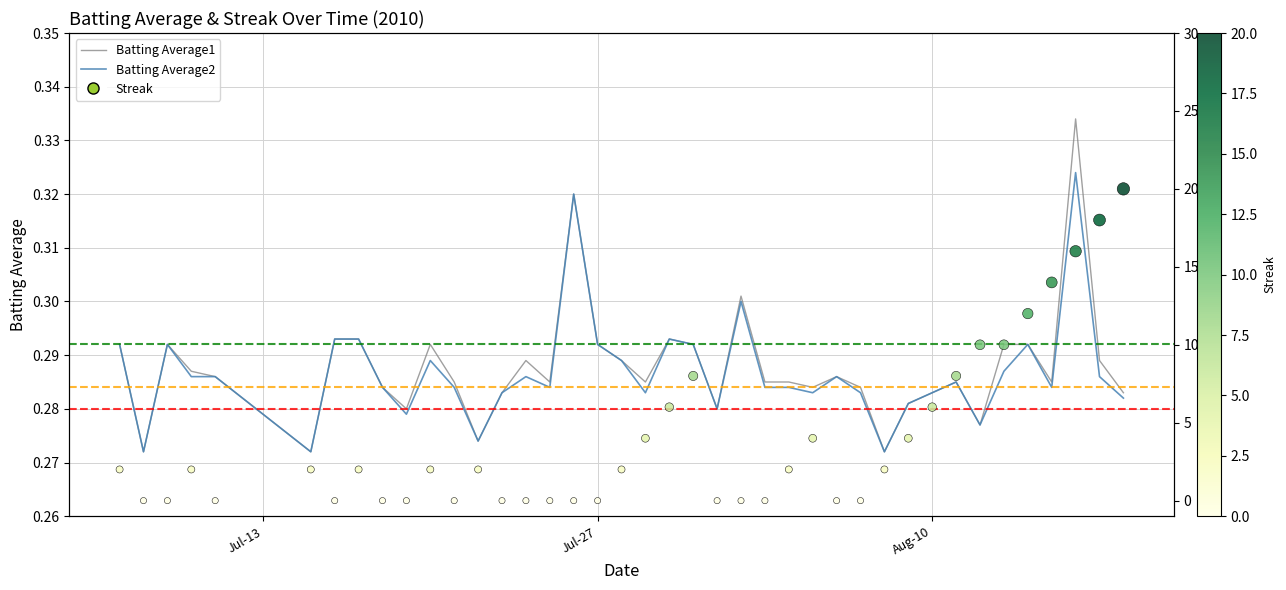

Which series has the widest spread of Y values?

Streak